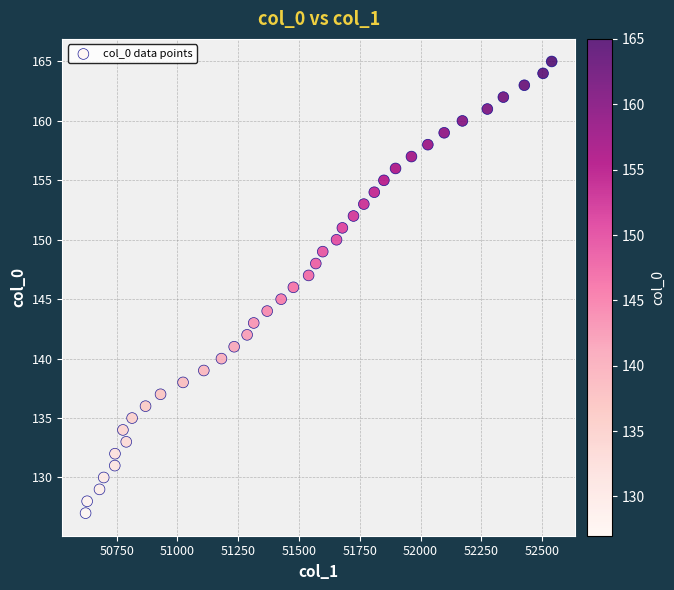

What is the range of Y values (max minus min)?

38